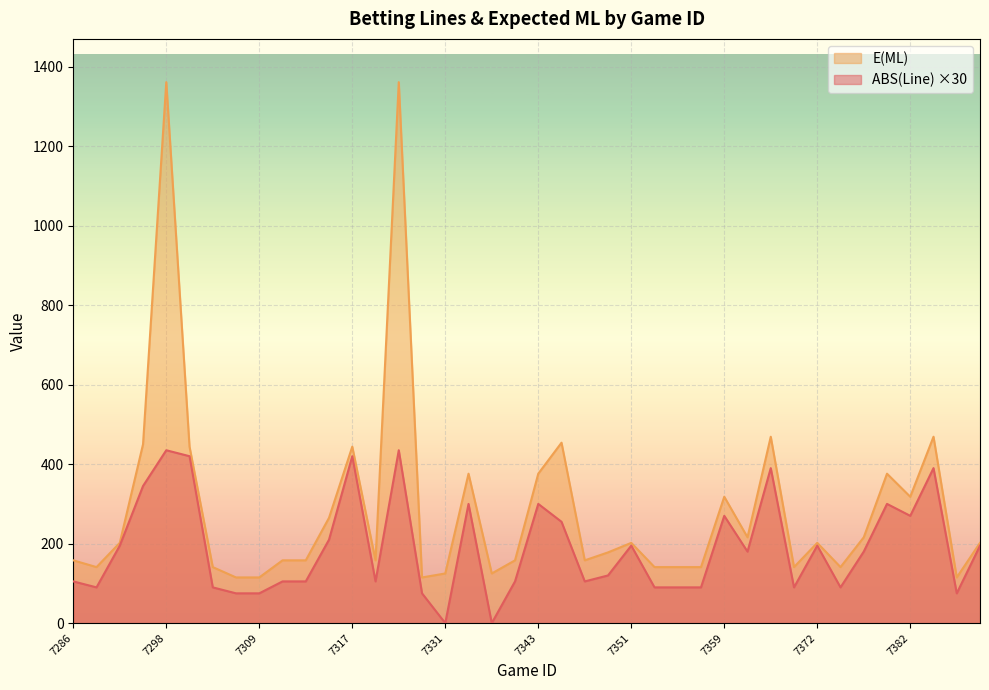

What is the value of the ABS(Line) point at the 10th from the left?

105